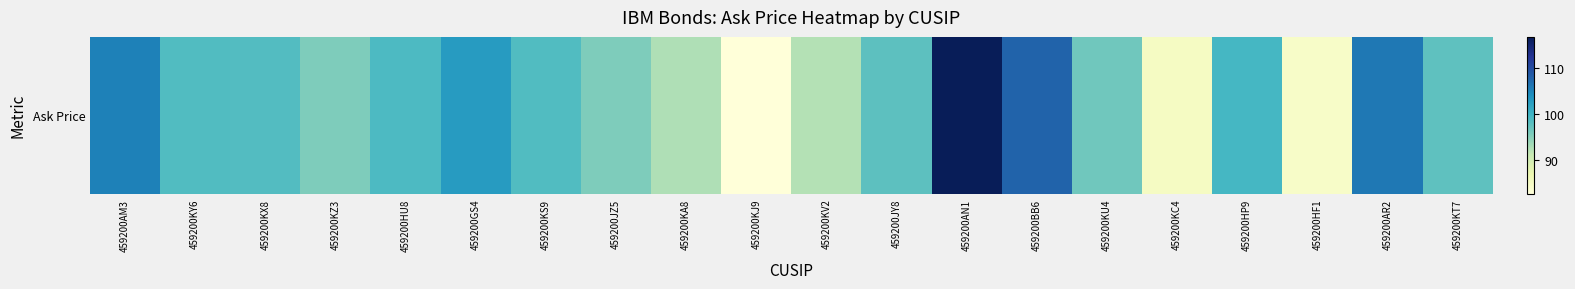

What is the ratio of the value at 459200AN1 to the value at 459200KT7?

1.2